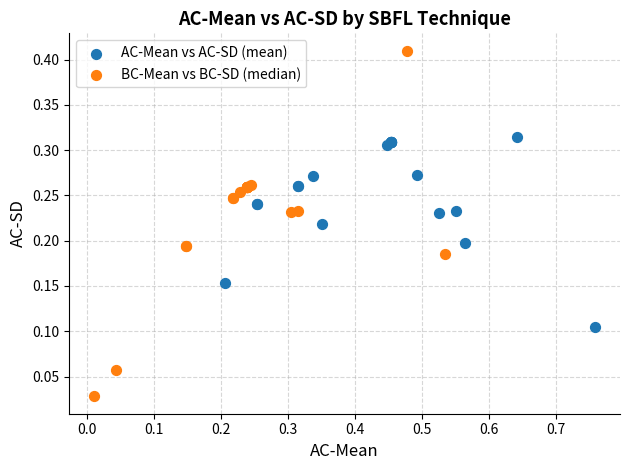

Which series reaches the minimum Y coordinate?

BC-Mean vs BC-SD (median)